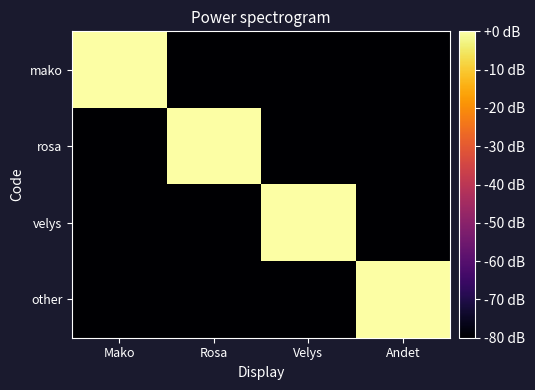

At Rosa, list the series in order from smallest to largest.

mako, velys, other, rosa